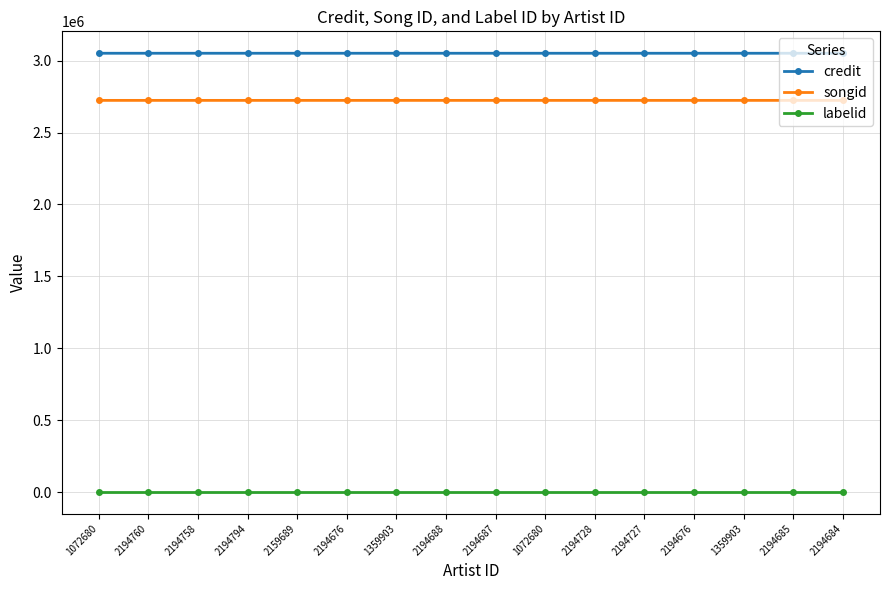

Is this an area chart (filled region under the line)?

No